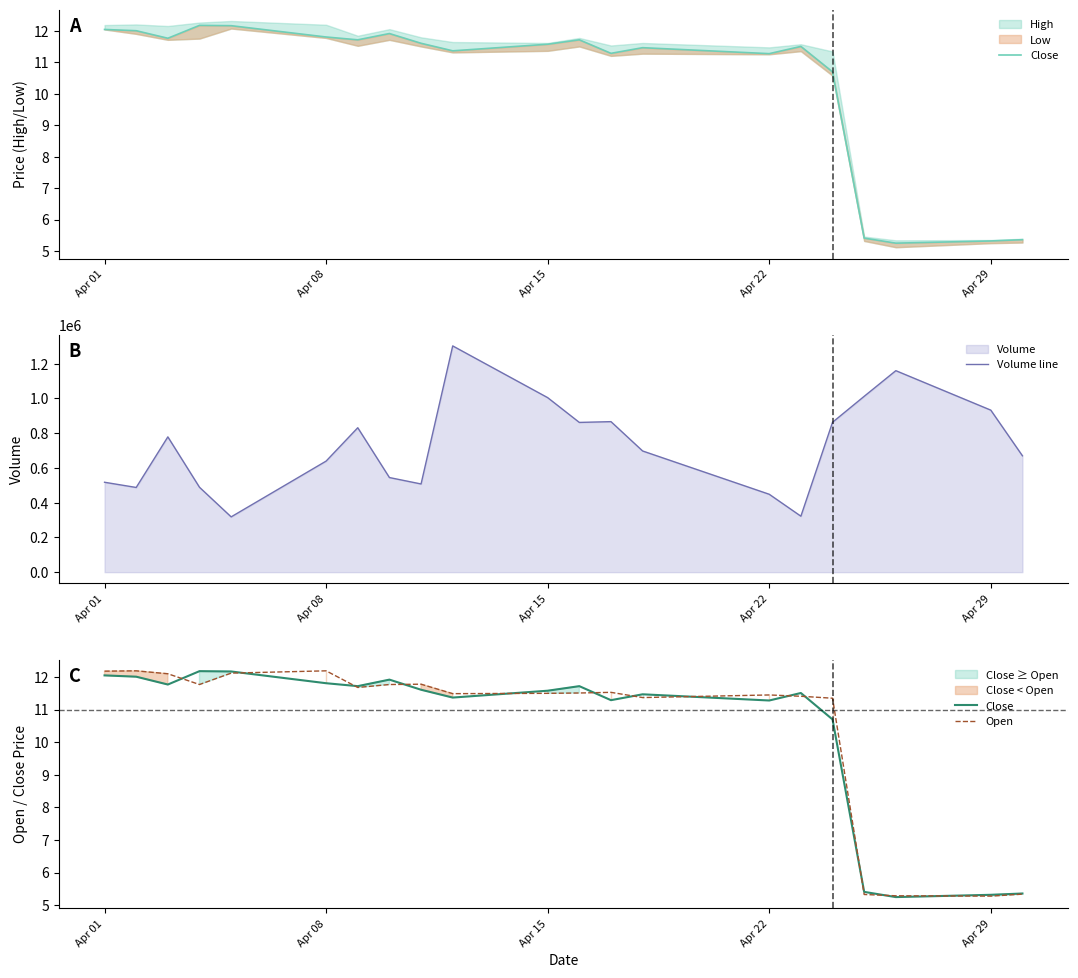

Which series has the largest total across all categories?

Volume line